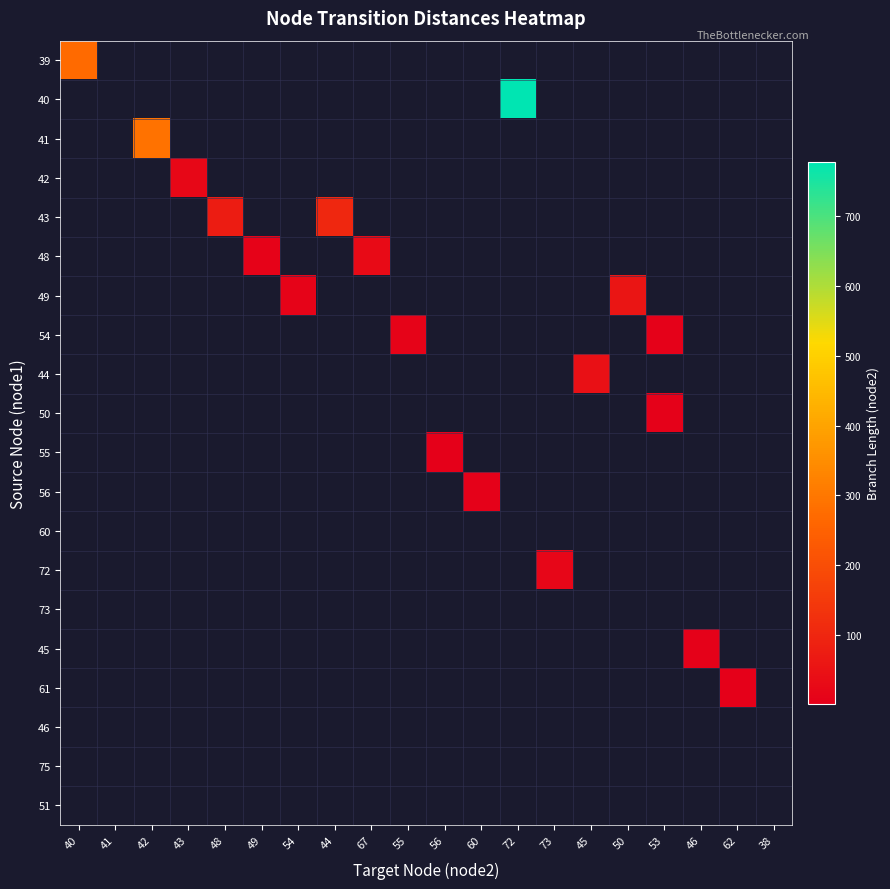

Count the number of data series in this chart.

20